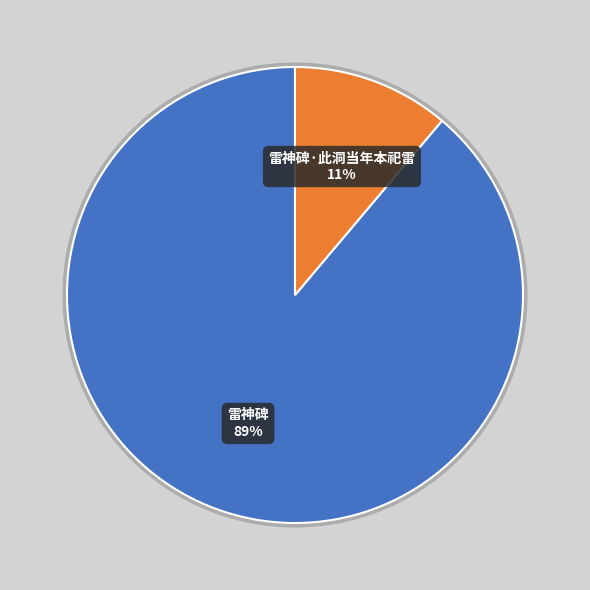

What is the largest slice in the pie chart?

雷神碑